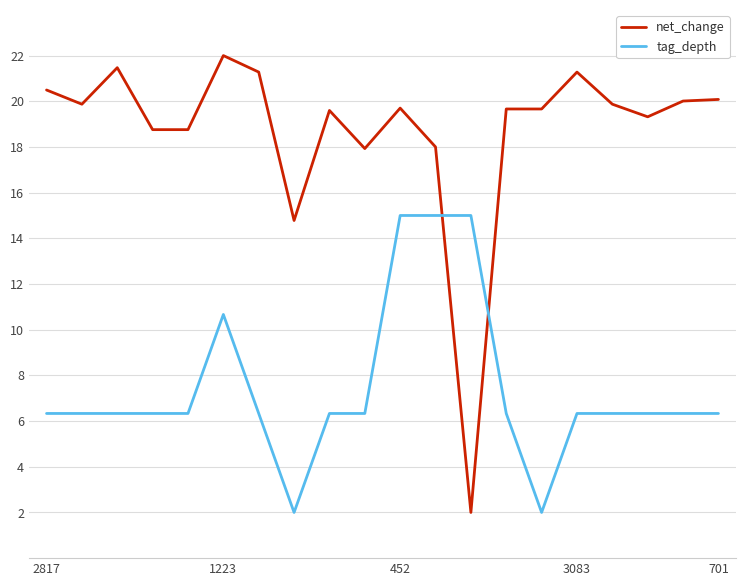

What is the smallest value displayed?

2.0